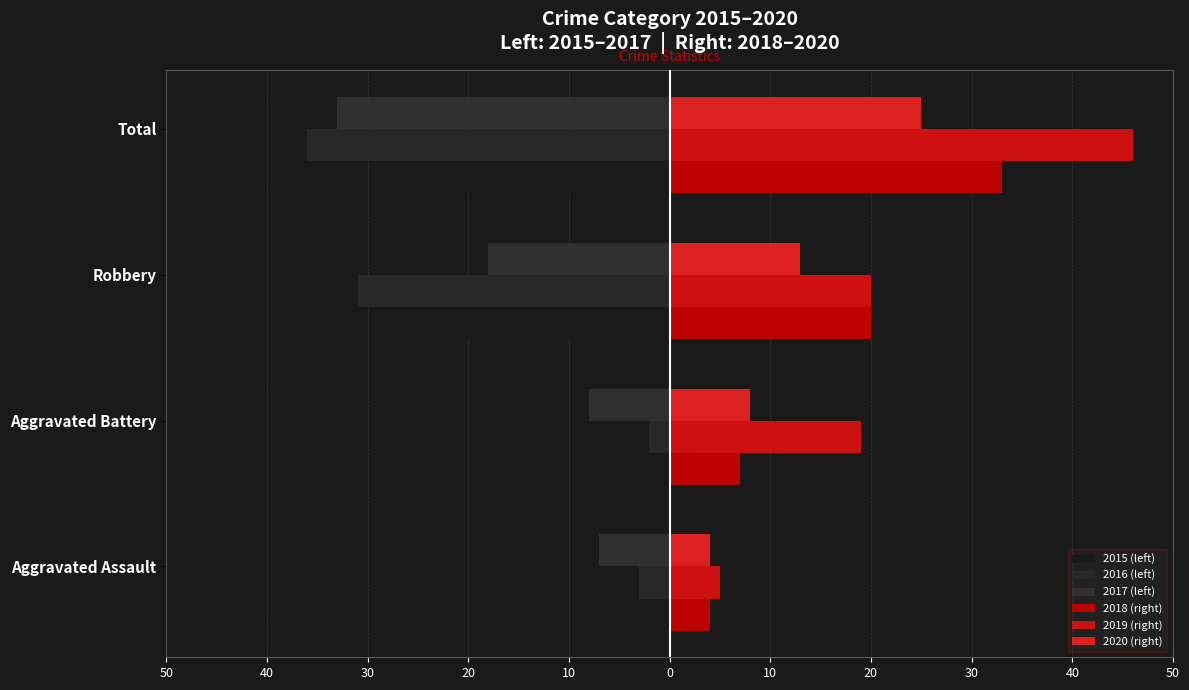

What are all the series names shown in the legend?

2015 (left), 2016 (left), 2017 (left), 2018 (right), 2019 (right), 2020 (right)